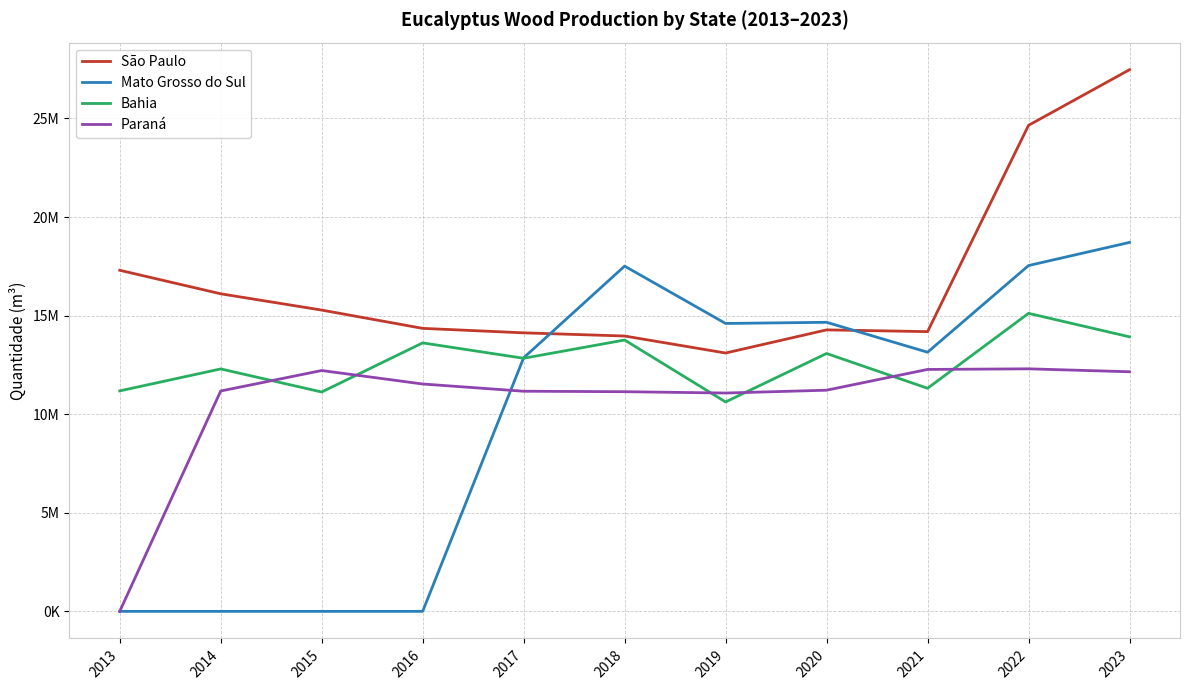

Which series has the largest total across all categories?

São Paulo